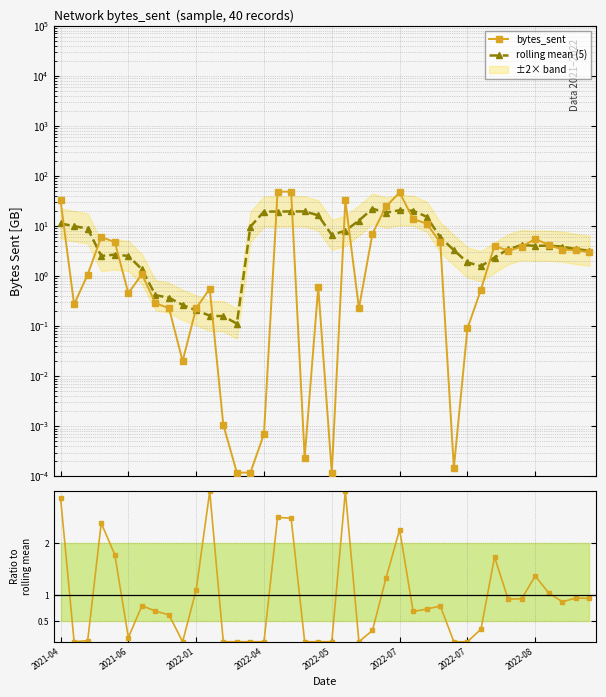

What is the difference between the maximum and minimum values in the rolling mean (5) series?

22.1